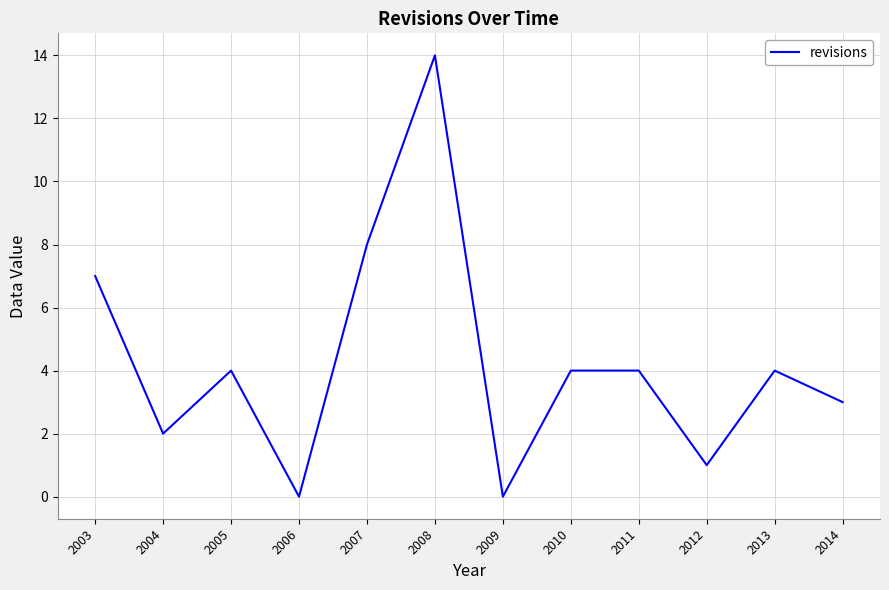

Is it true that the value at 2010 is 6?

False